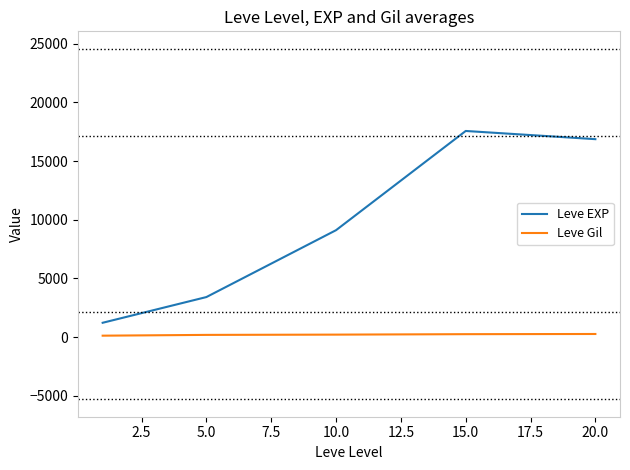

What are all the series names shown in the legend?

Leve EXP, Leve Gil